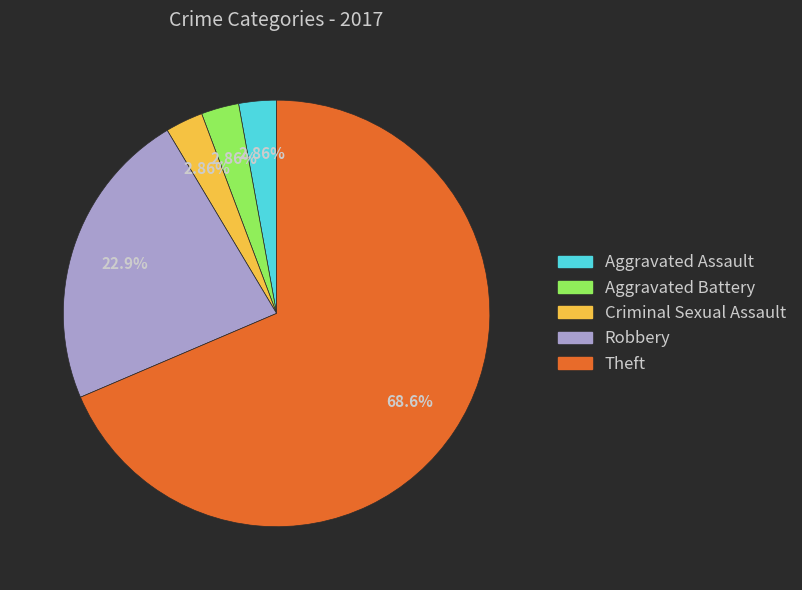

Is the sum of Criminal Sexual Assault and Theft greater than half?

Yes